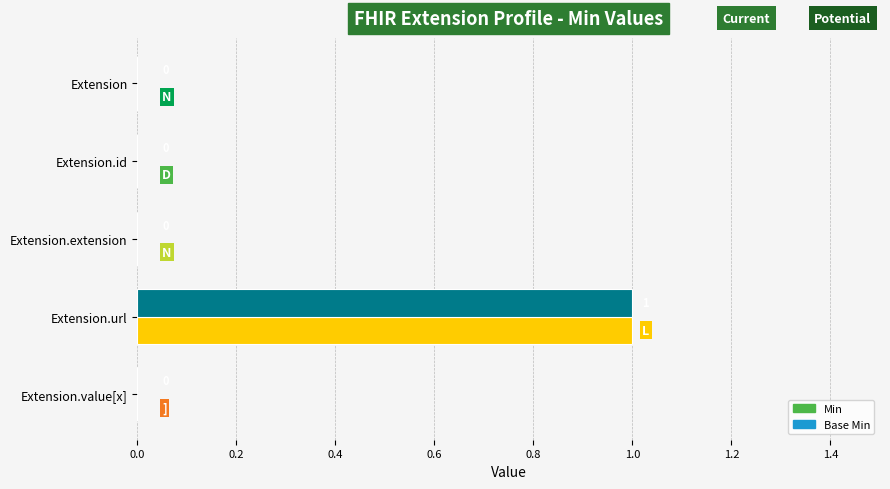

The value of Min at Extension.id is 1. True or false?

False